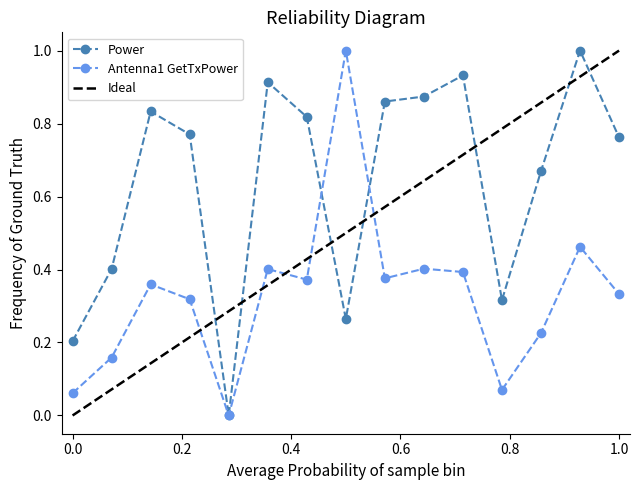

Which series has the widest spread of values?

Power